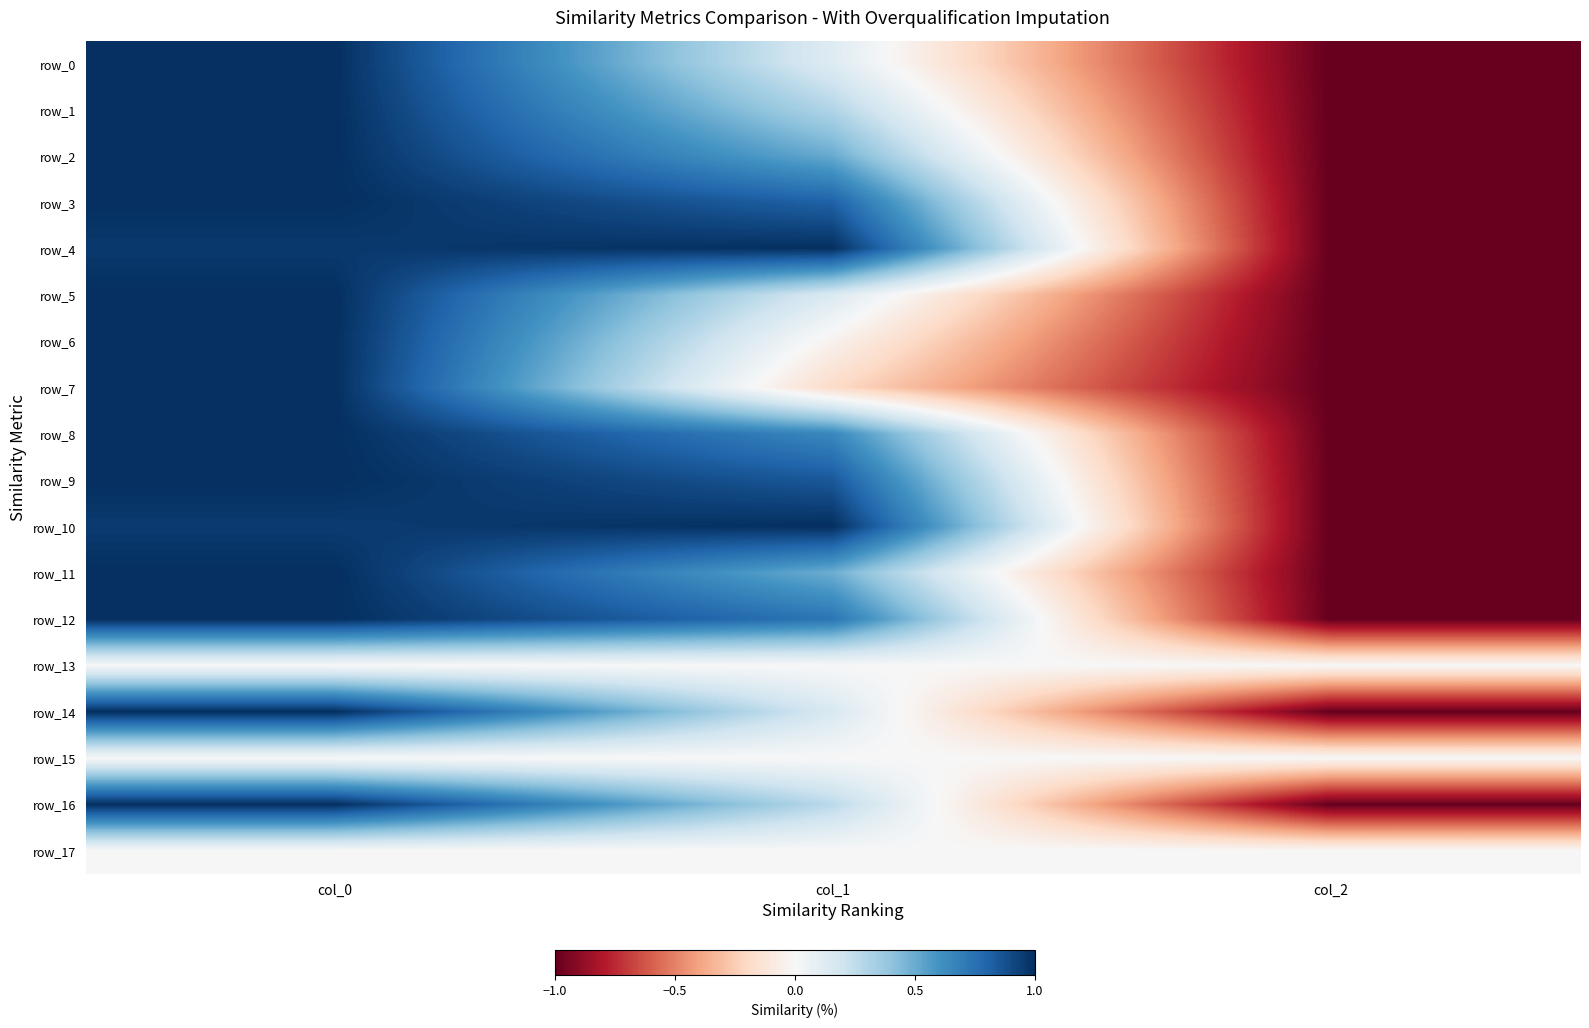

At how many categories does at least one series exceed 0?

2